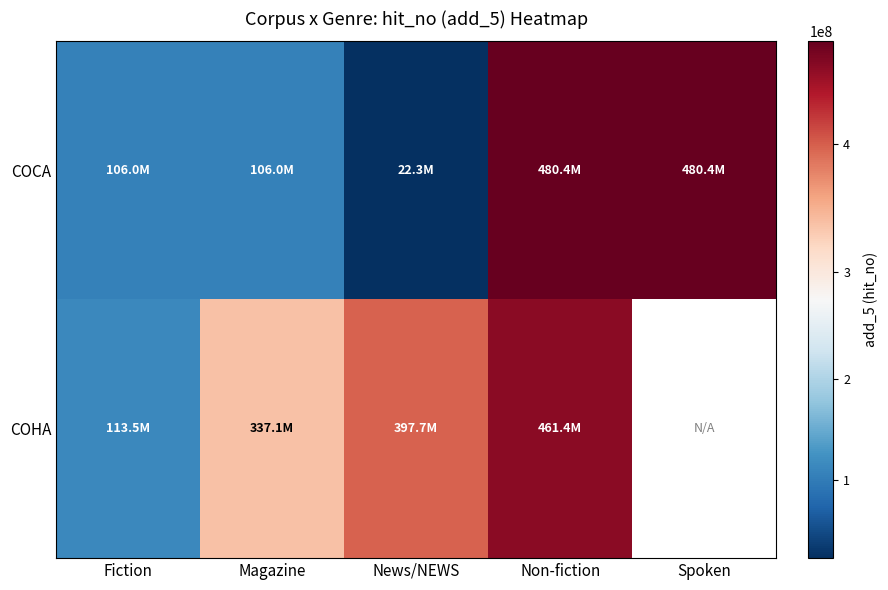

The COCA series shows 480383015.0 at Non-fiction. True or false?

True